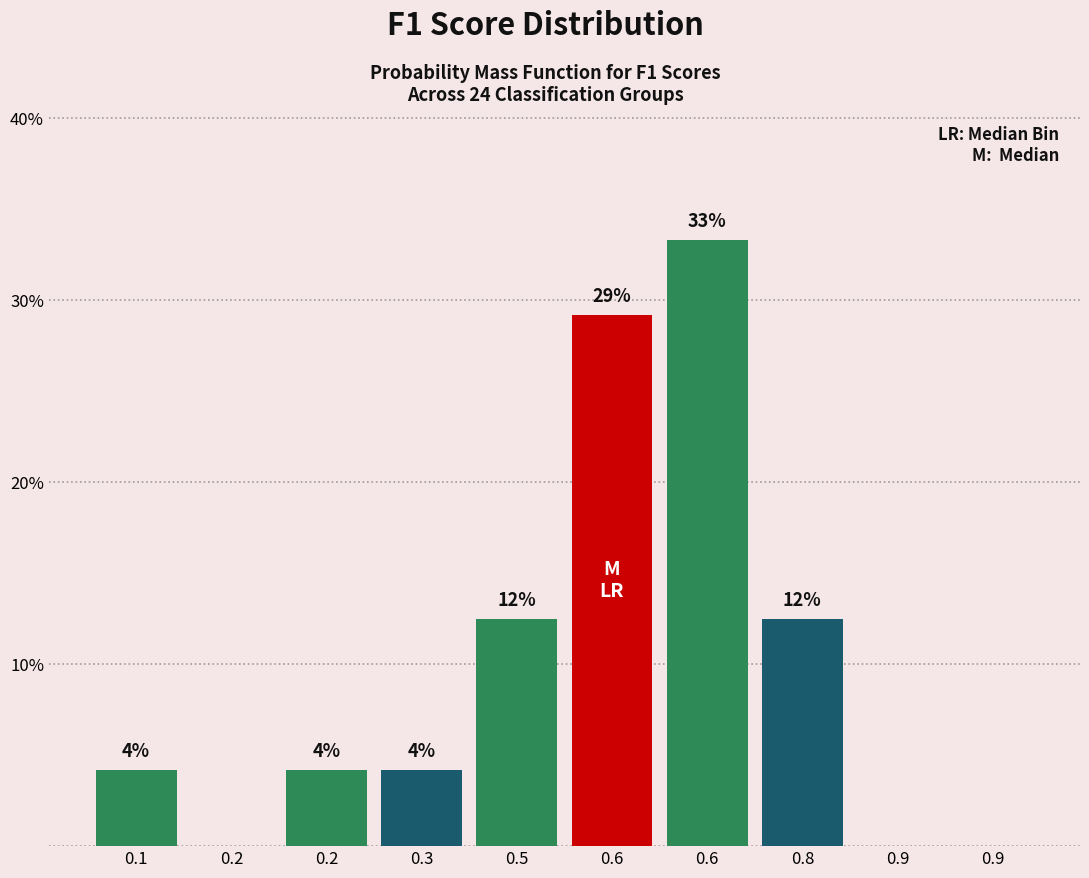

Are the bars horizontal?

No